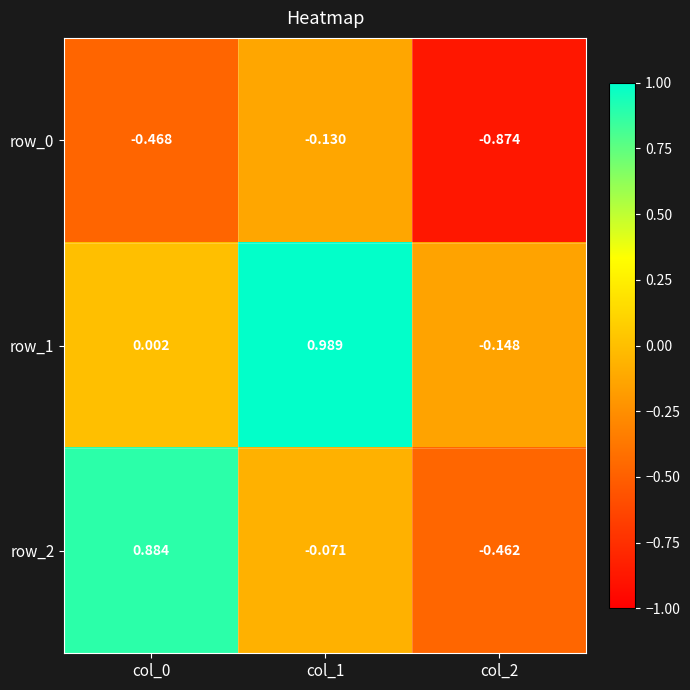

At how many categories does at least one series exceed 0?

2